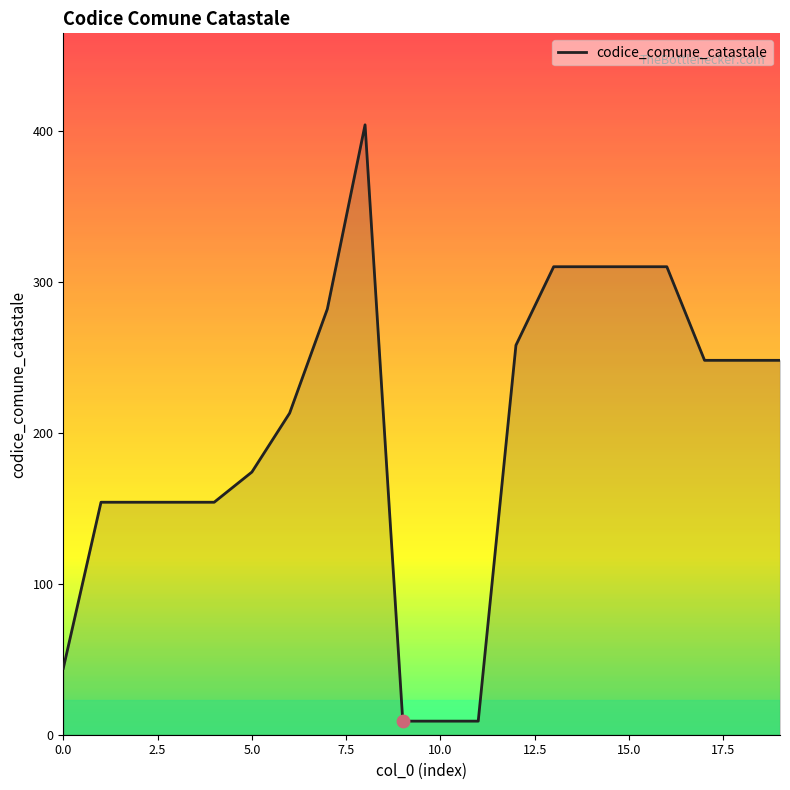

What is the maximum value shown in the chart?

404